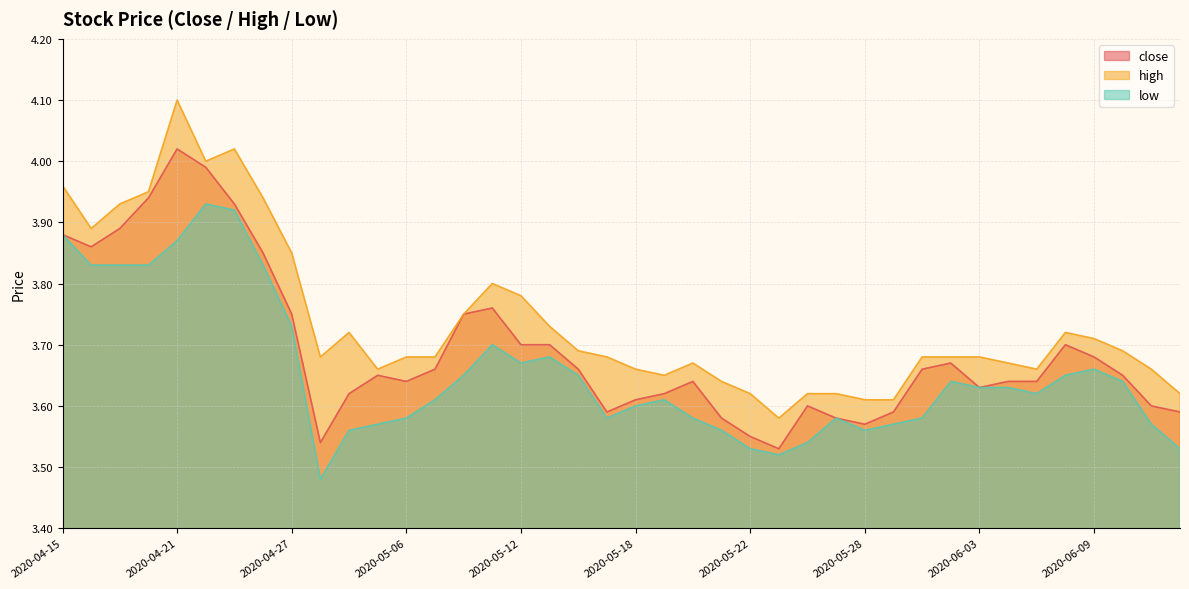

Does the chart have visible grid lines?

Yes